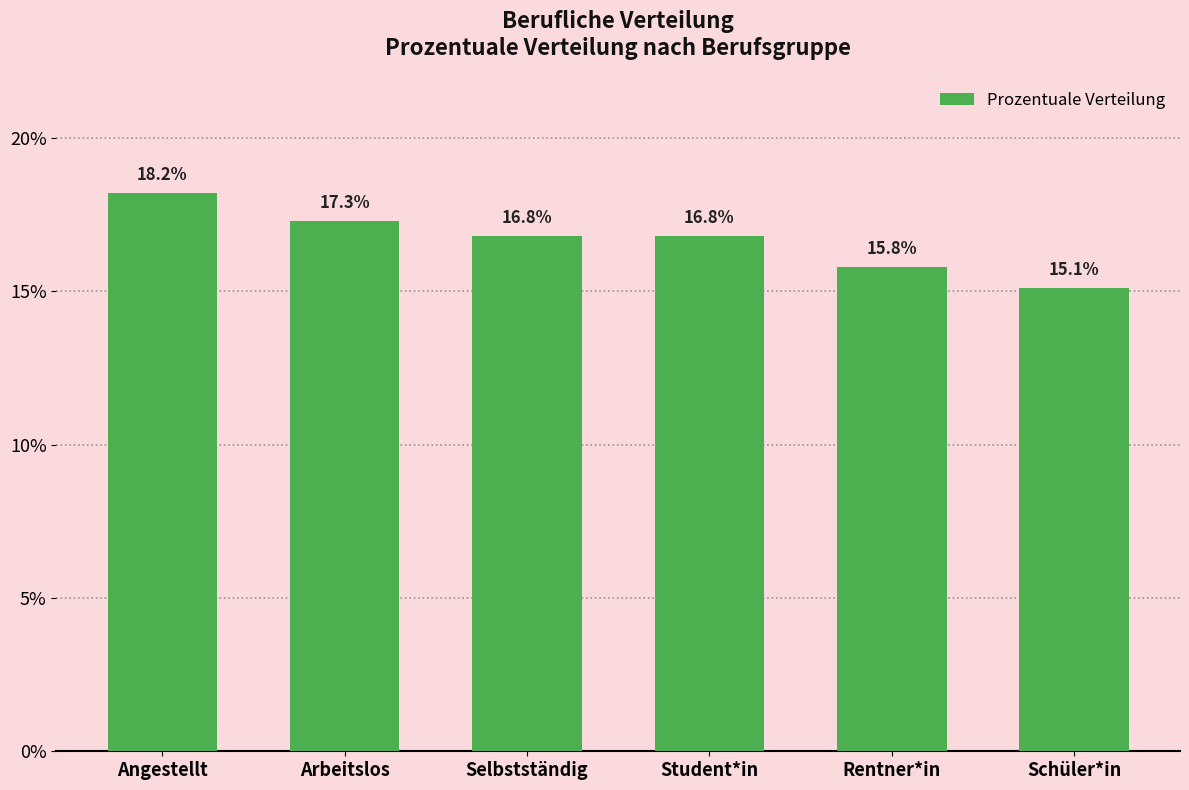

Between Rentner*in and Schüler*in, which is larger?

Rentner*in